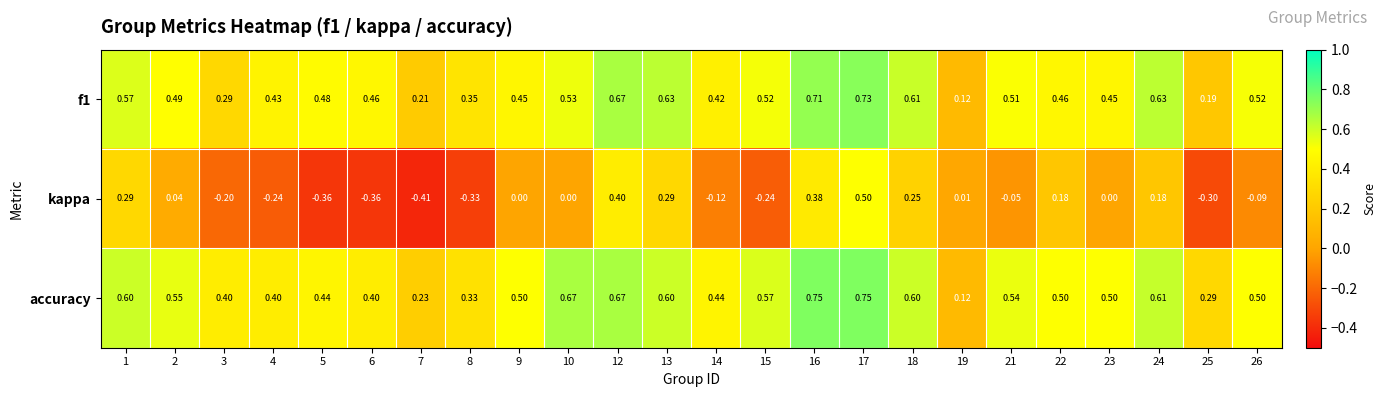

Is the value of accuracy at 16 greater than the value of kappa at 12?

Yes